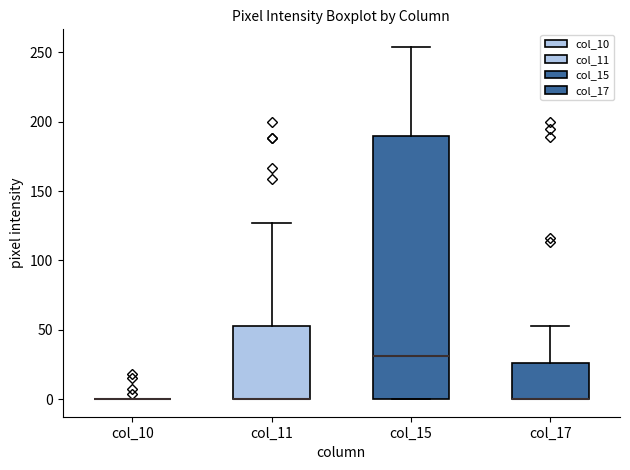

Reading left to right, read every box against the y-axis: the position of its median line, the range the box covers, and the ends of its whiskers. The values are not printed on the chart, so give them approximately, as read against the axis.

col_10: box collapsed to a line at 0, whiskers 0 to 0
col_11: median 0 (drawn on the box's lower edge), box 0 to 55, whiskers 0 to 125
col_15: median 30, box 0 to 190, whiskers 0 to 255
col_17: median 0 (drawn on the box's lower edge), box 0 to 25, whiskers 0 to 55